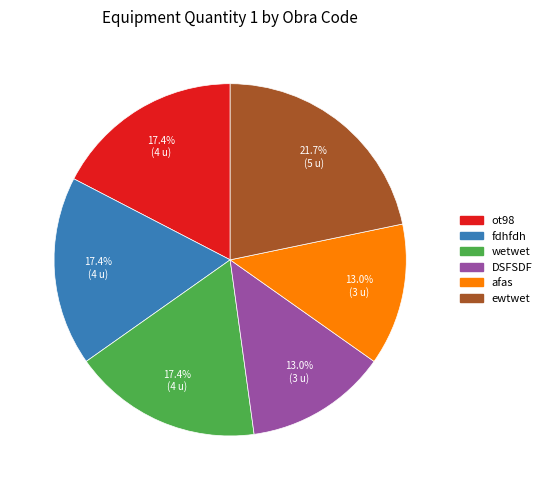

True or false: wetwet accounts for 17% of the total.

True